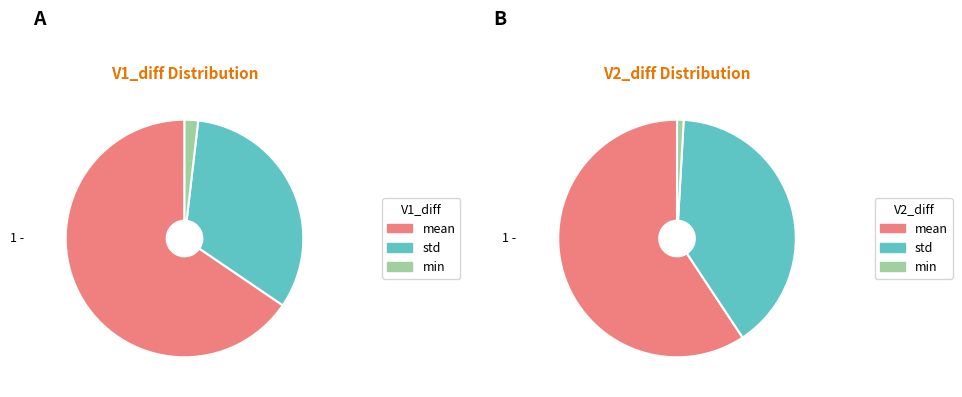

Which has a higher value, min or mean?

mean